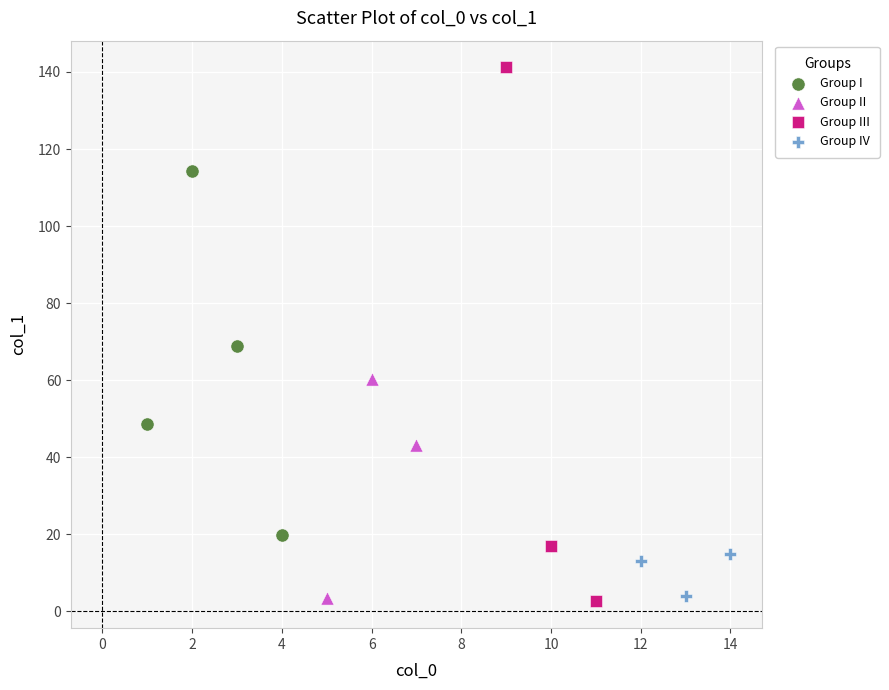

Which series contains the highest Y value?

Group III